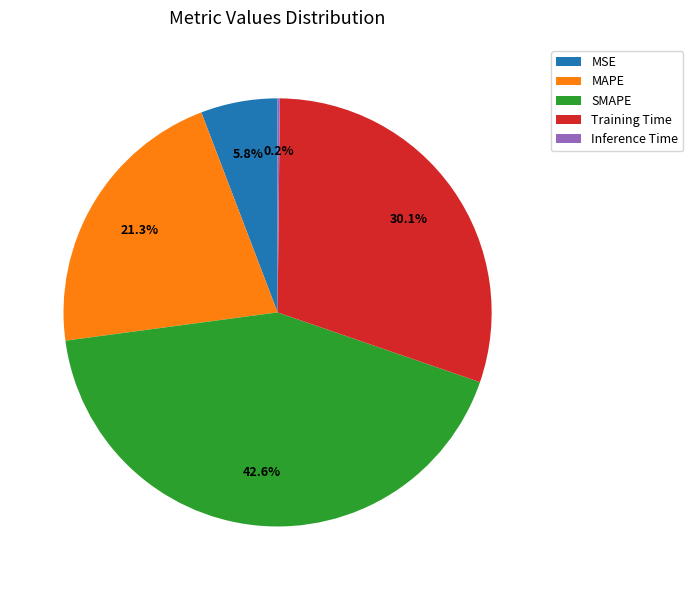

What is the total percentage of Training Time and SMAPE?

72.7%